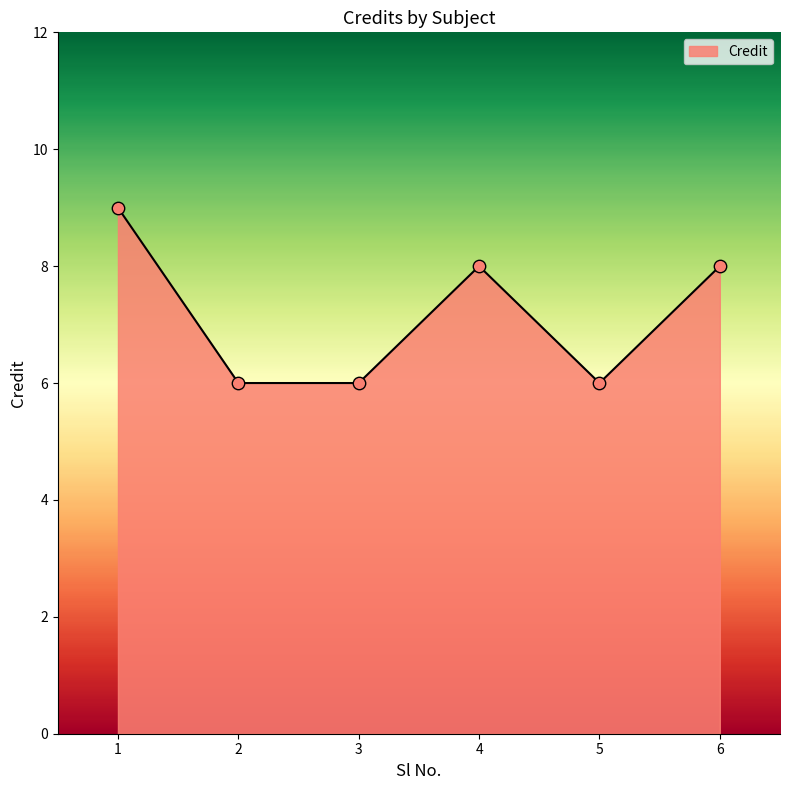

What is the ratio of the value at 4 to the value at 5?

1.3